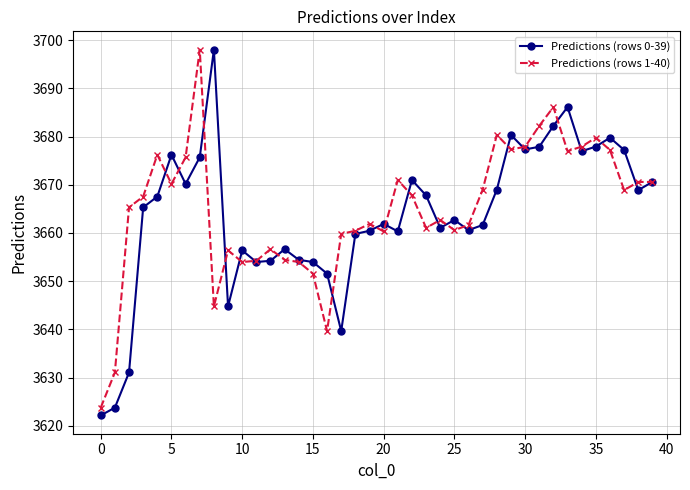

How many data points in Predictions (rows 1-40) are less than 3667?

20